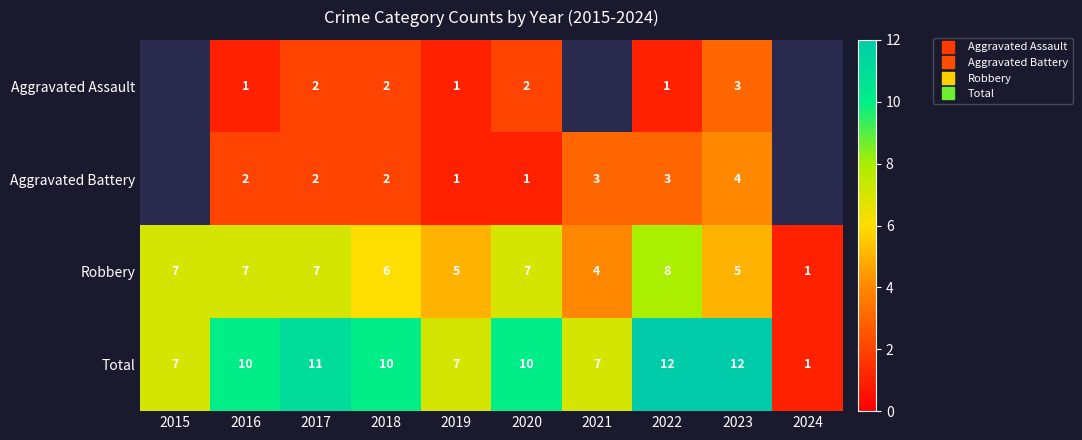

List the labels in order of Aggravated Battery value, smallest first.

2019, 2020, 2015, 2016, 2017, 2018, 2021, 2022, 2023, 2024